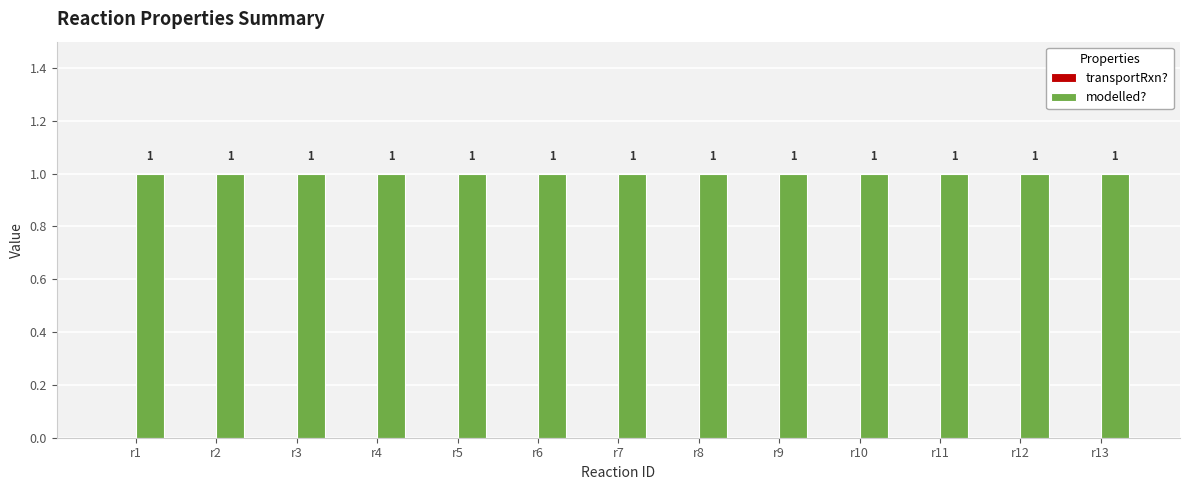

Reading right to left, extract all data points from this chart.

transportRxn?: r13=0	r12=0	r11=0	r10=0	r9=0	r8=0	r7=0	r6=0	r5=0	r4=0	r3=0	r2=0	r1=0
modelled?: r13=1	r12=1	r11=1	r10=1	r9=1	r8=1	r7=1	r6=1	r5=1	r4=1	r3=1	r2=1	r1=1